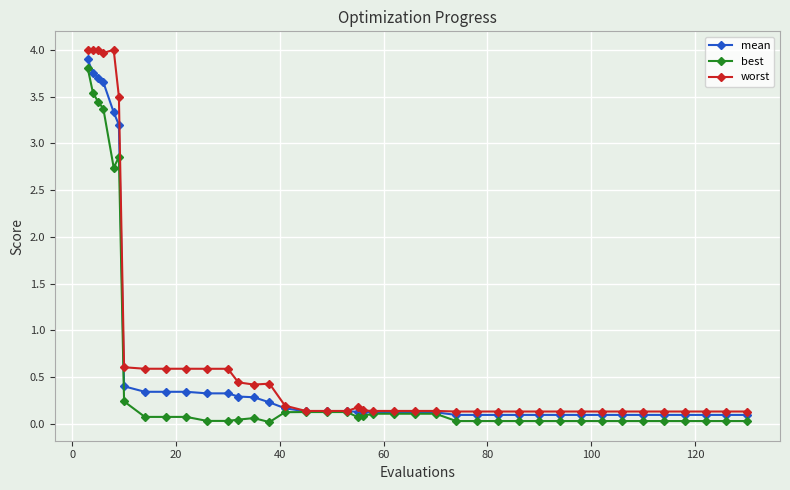

At how many categories does at least one series exceed 2?

6